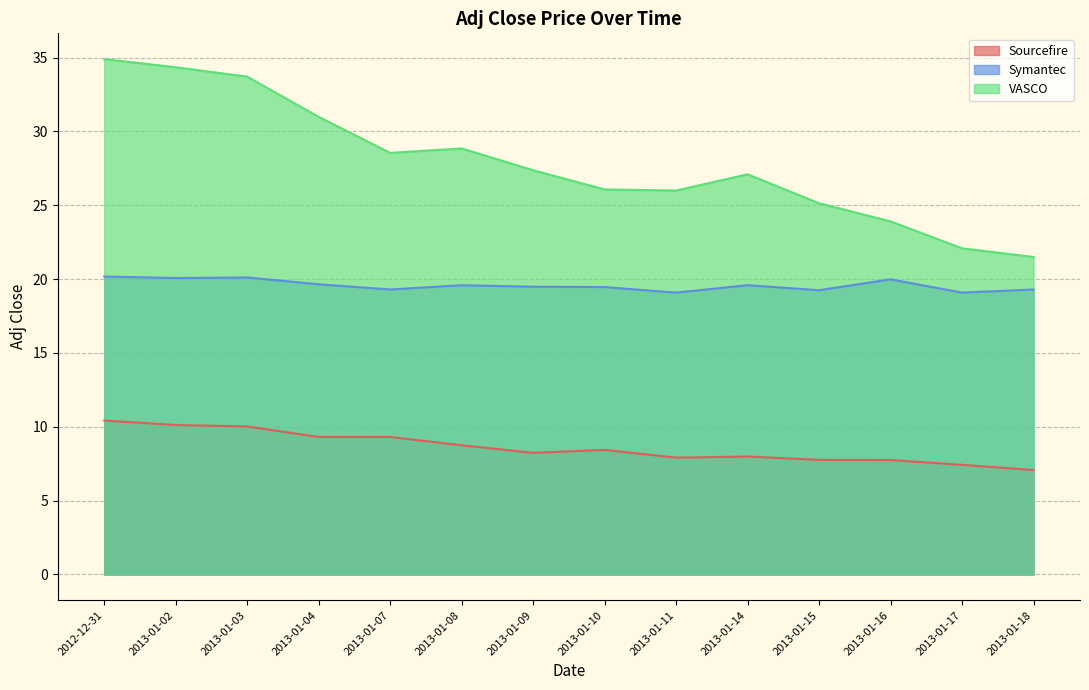

Which label corresponds to the smallest value in the chart?

2013-01-18